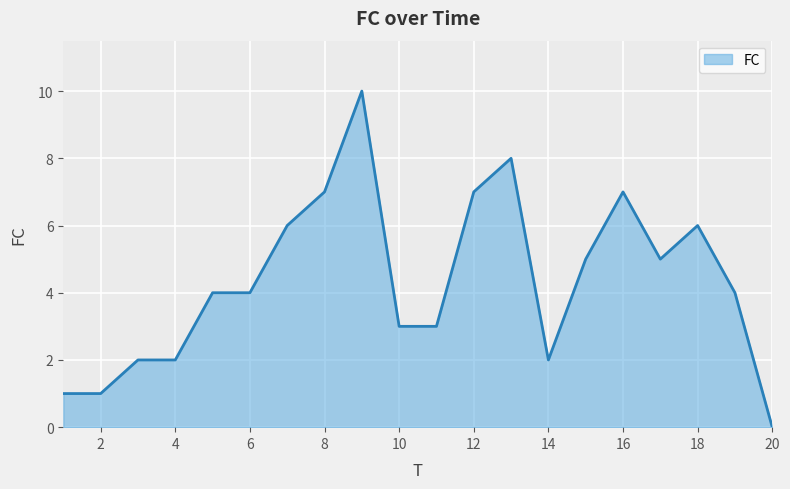

What is the maximum value shown in the chart?

10